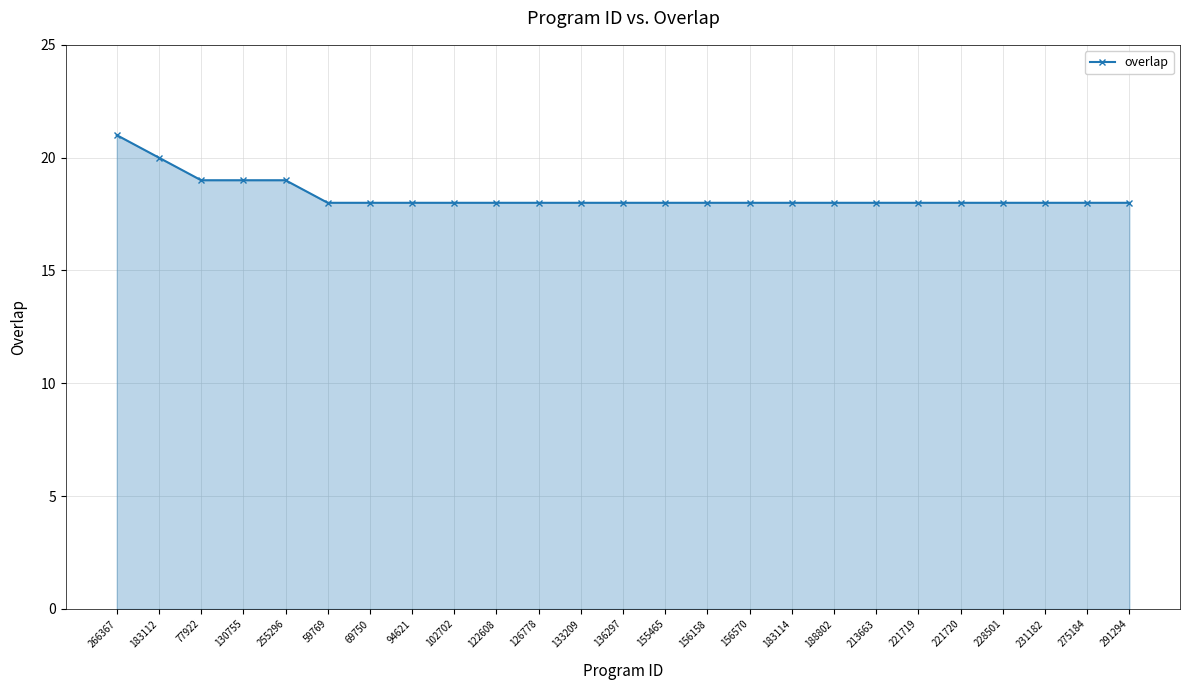

What is the label of the 14th point from the right?

133209